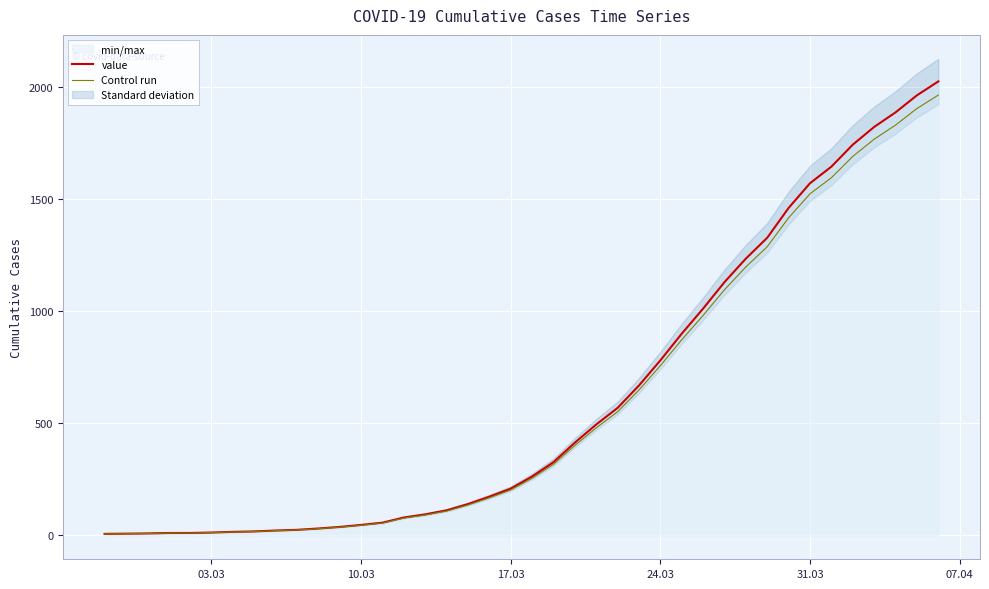

What is the highest value of the value series?

2025.0